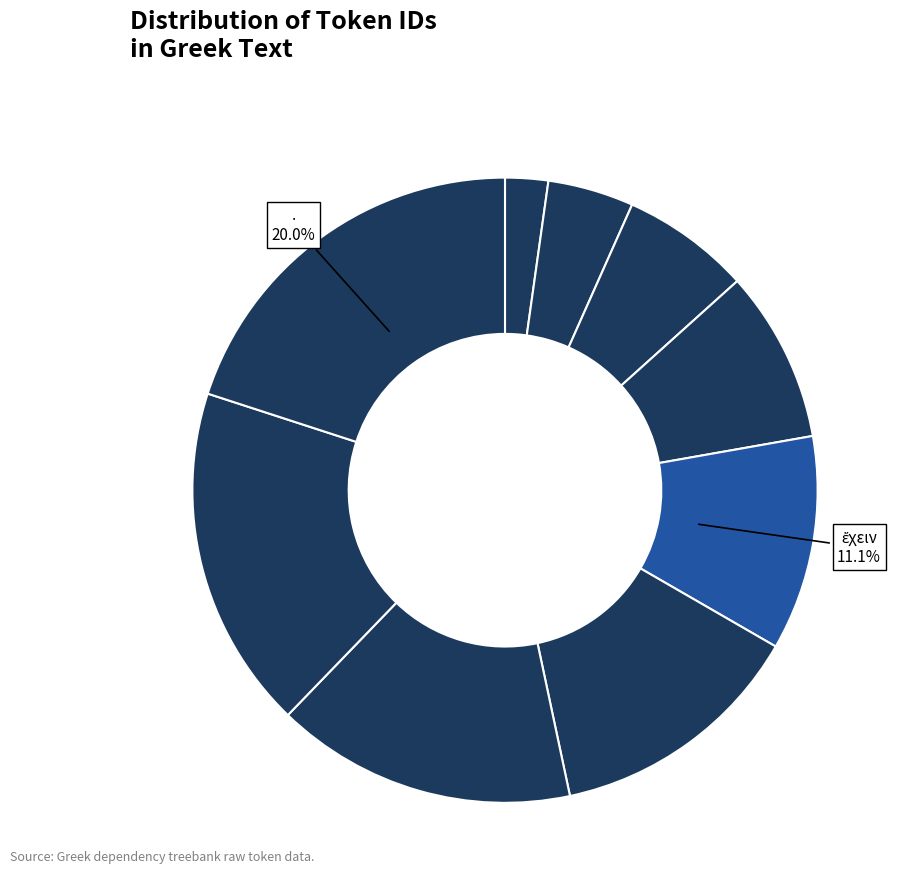

Rank the categories by value from highest to lowest.

., ἀρνέεσθαι, ἐλεγχομένους, ἔτι, ἔχειν, οὐκ, ἐκπλαγέντας, τοὺς, καὶ